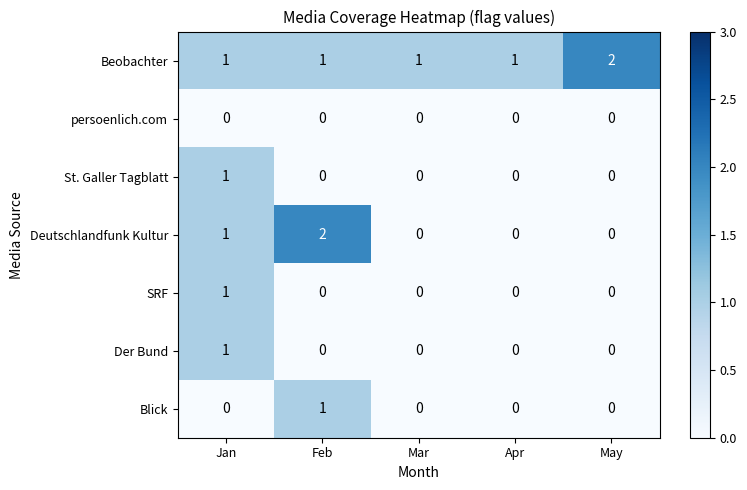

At which category is the sum across all series the highest?

Jan